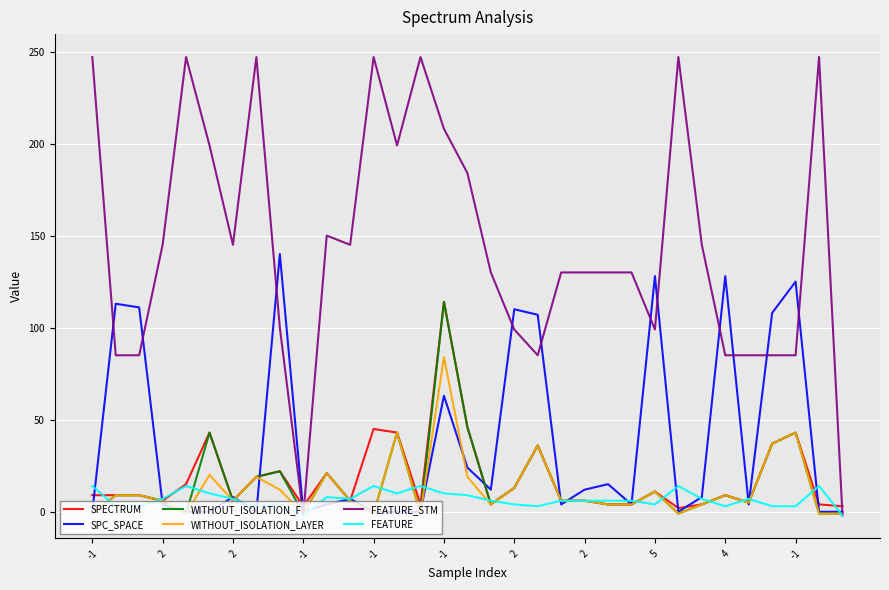

Which series has the largest range (max minus min)?

FEATURE_STM